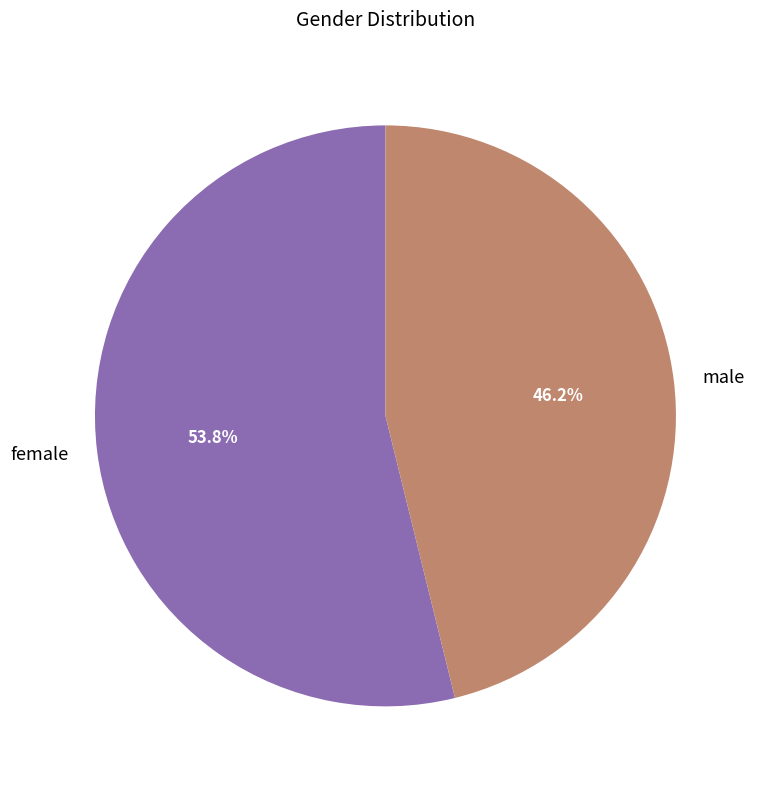

True or false: female accounts for 61% of the total.

False